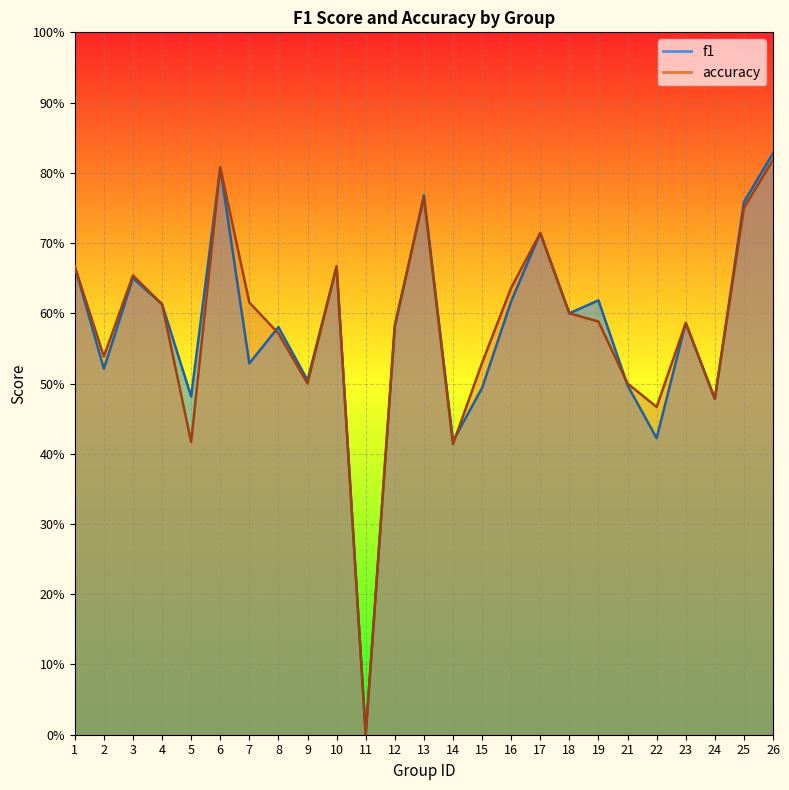

Is the value of f1 at 7 greater than the value of accuracy at 12?

No